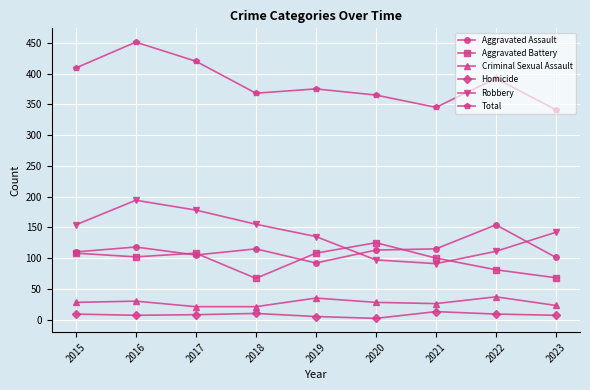

Rank the series at 2022 from highest to lowest value.

Total, Aggravated Assault, Robbery, Aggravated Battery, Criminal Sexual Assault, Homicide